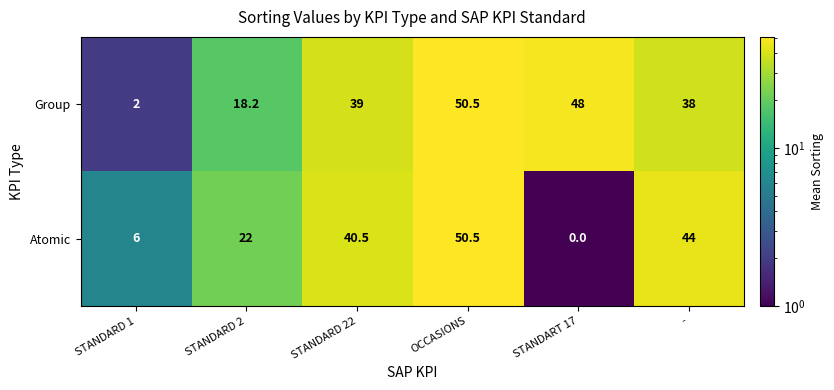

What is the difference between the second highest and second lowest values in the Group series?

29.8